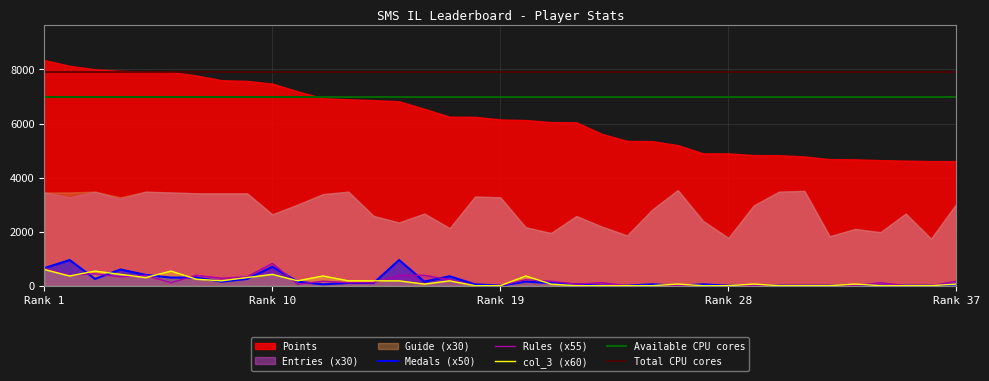

Is the value of col_3 (x60) at Rank 1 greater than the value of Rules (x55) at Rank 37?

Yes